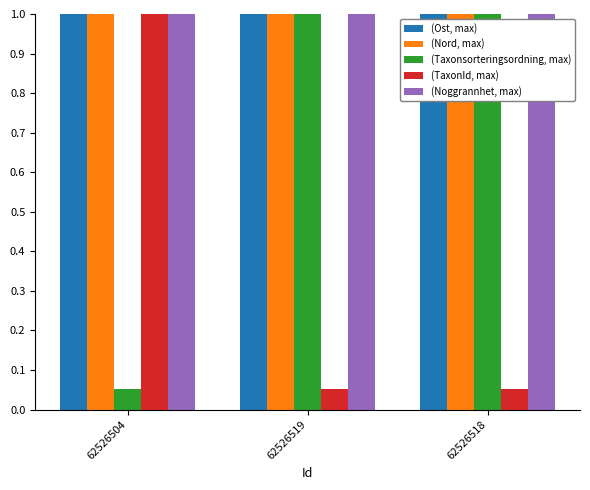

What is the label of the 3rd bar from the right?

62526504